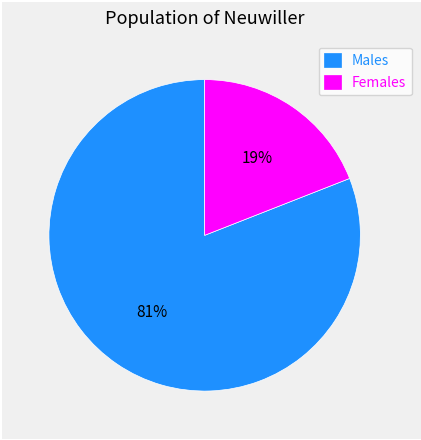

How many slices are in this pie chart?

2